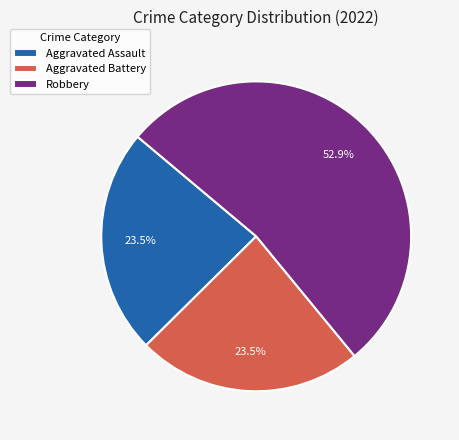

To the nearest percent, what is the difference between the largest and smallest slice percentages?

29%